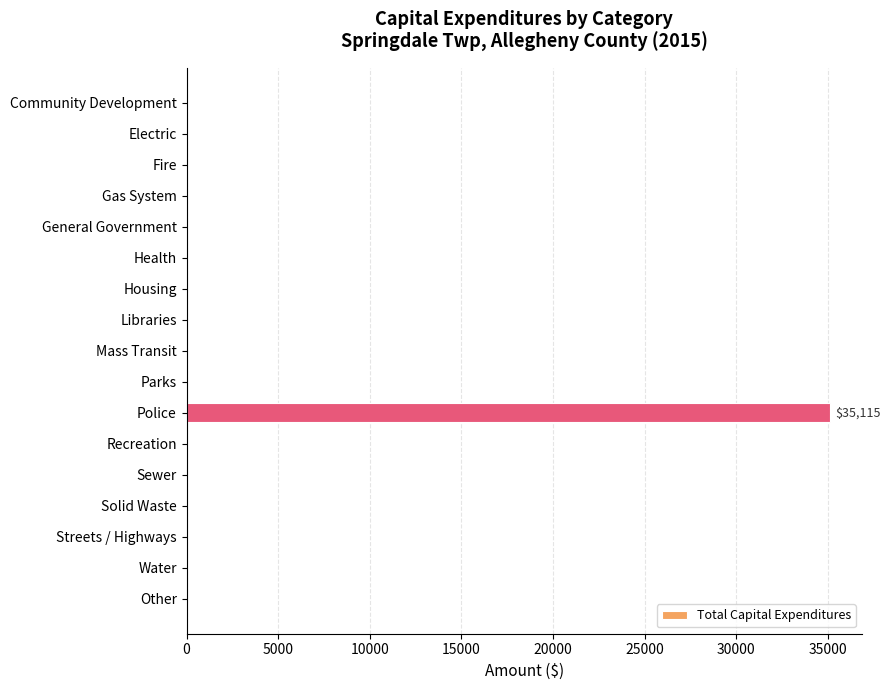

True or false: the data shows -12013 at Health.

False